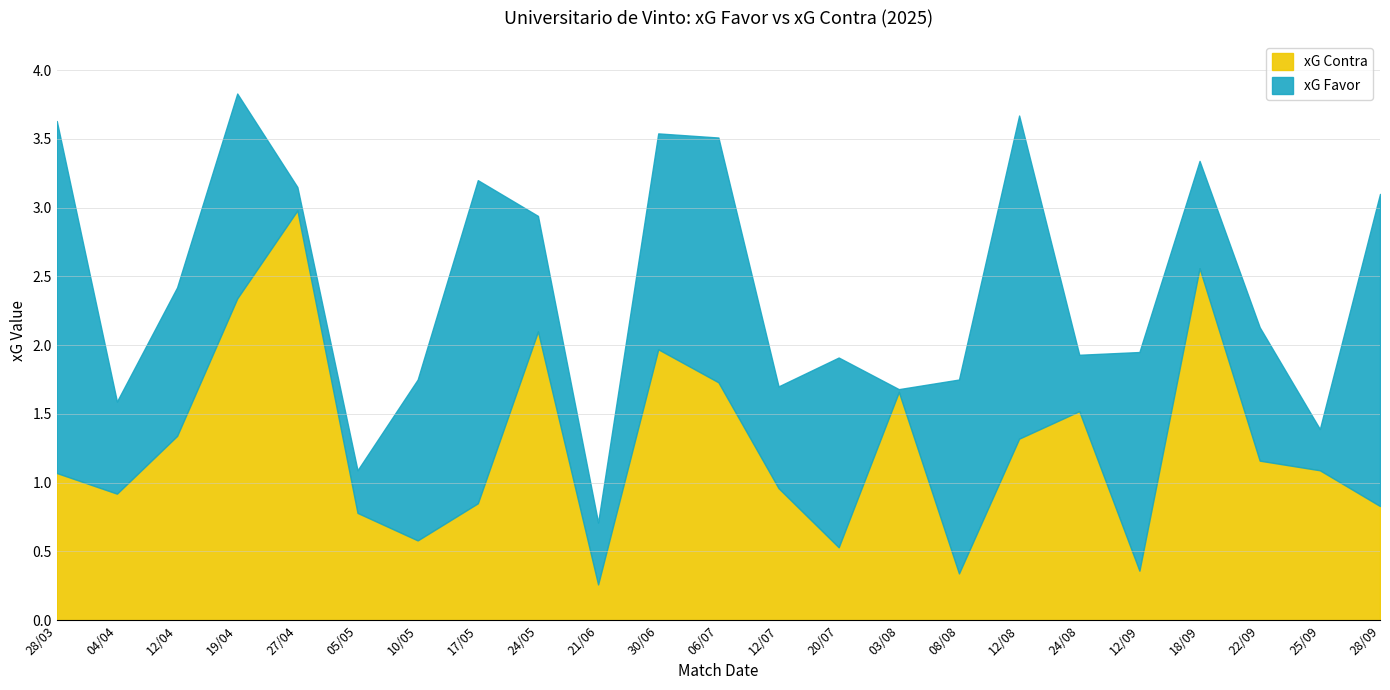

How many points are lower than both their immediate neighbors (excluding endpoints)?

6